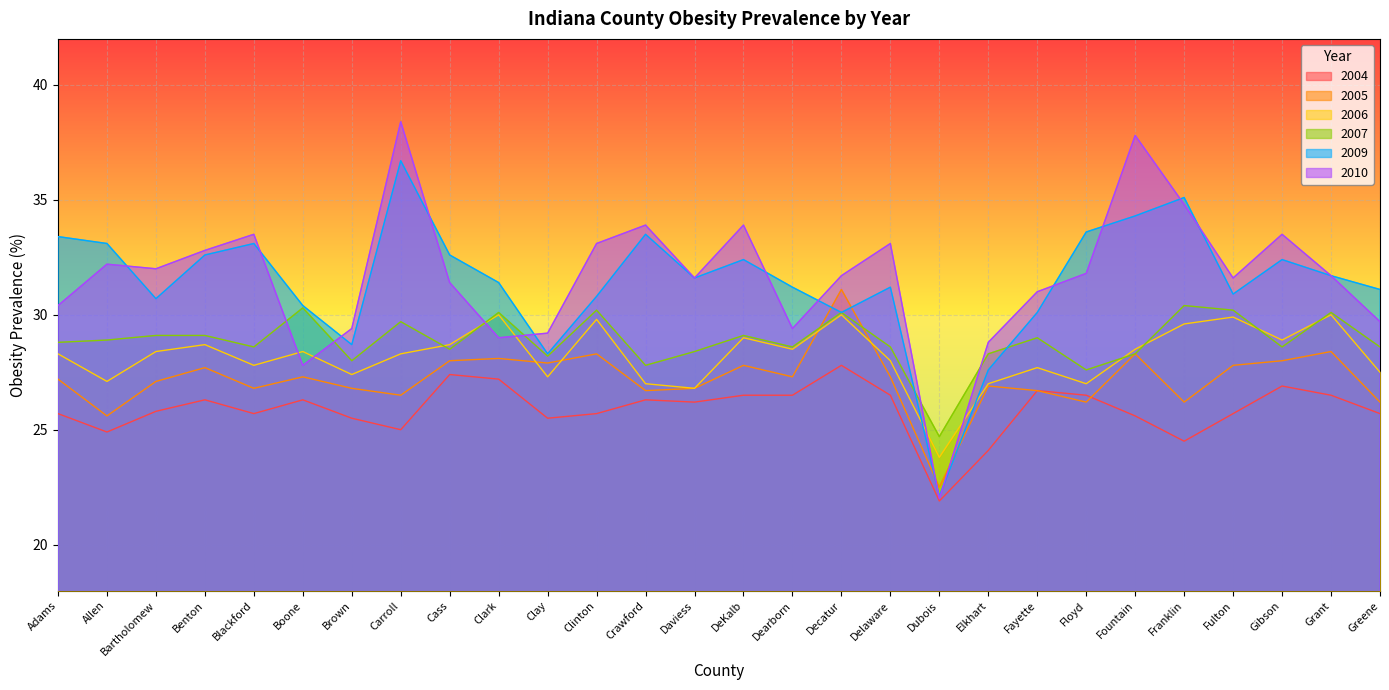

What is the difference between the highest and lowest values at Decatur?

3.9